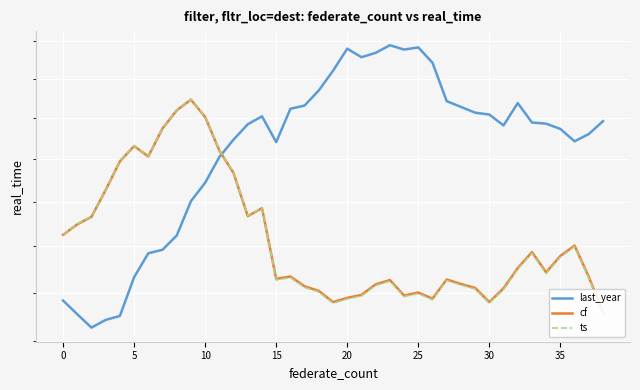

What is the sum of the cf values at 25 and 35?

25.6